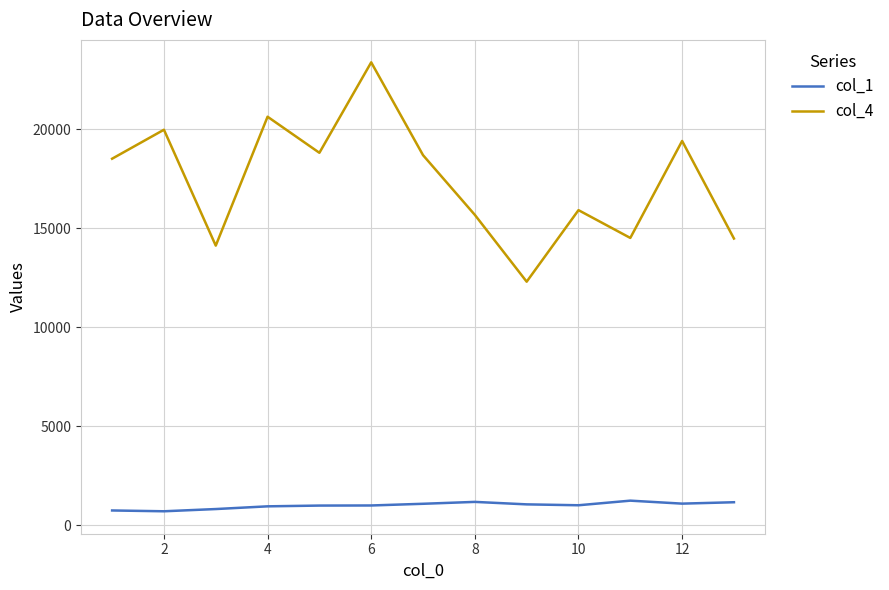

True or false: col_1 and col_4 intersect in this chart.

False